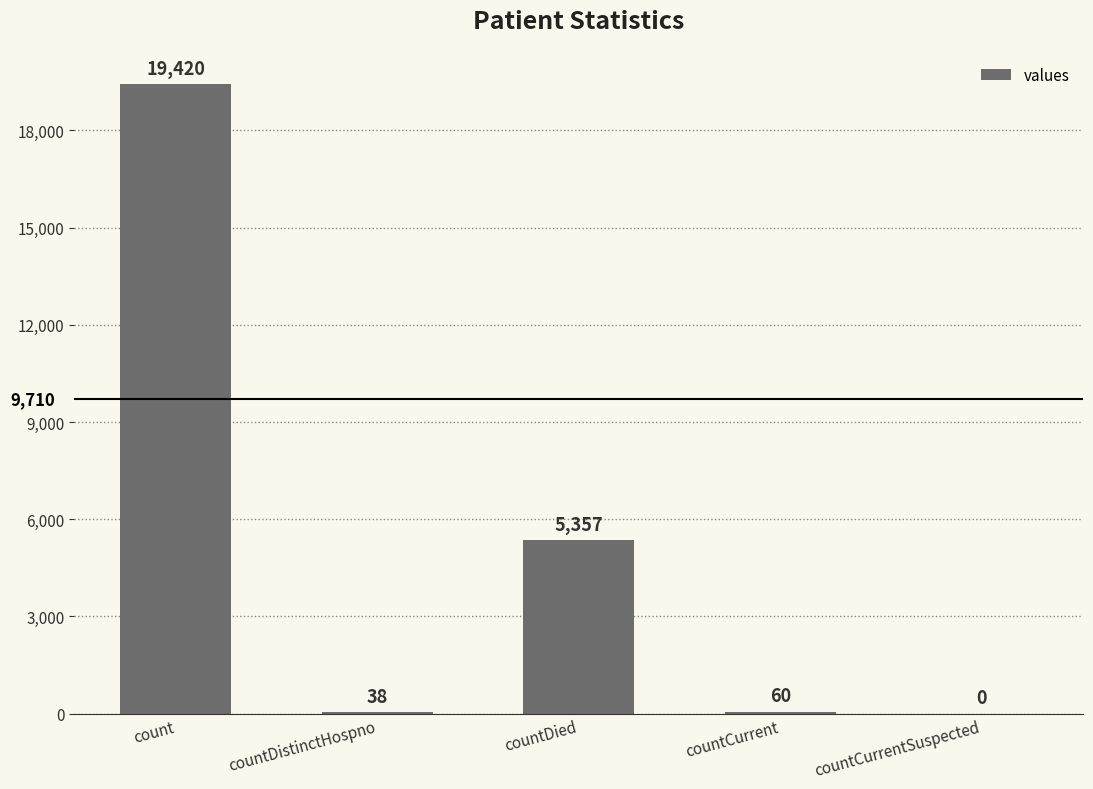

True or false: the data shows 5357 at countDied.

True